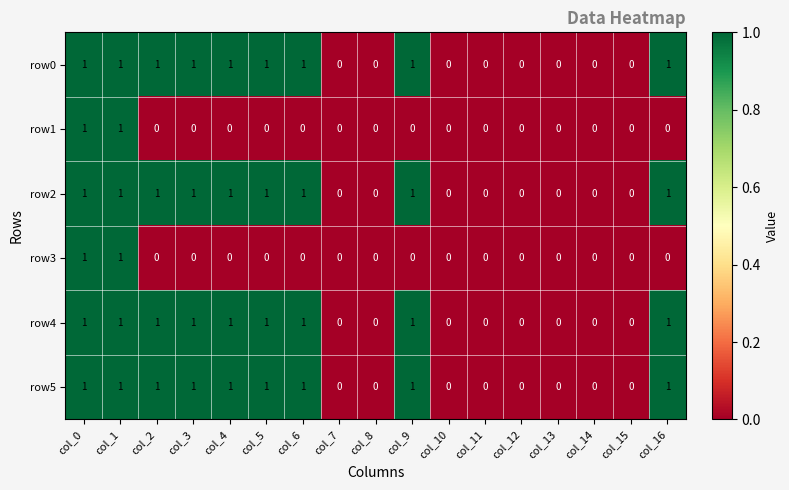

The row4 series shows 1 at col_11. True or false?

False